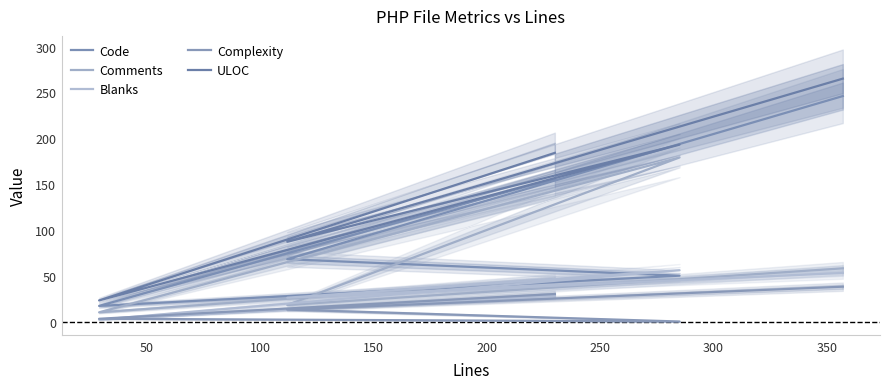

How many values in Complexity are above zero?

4